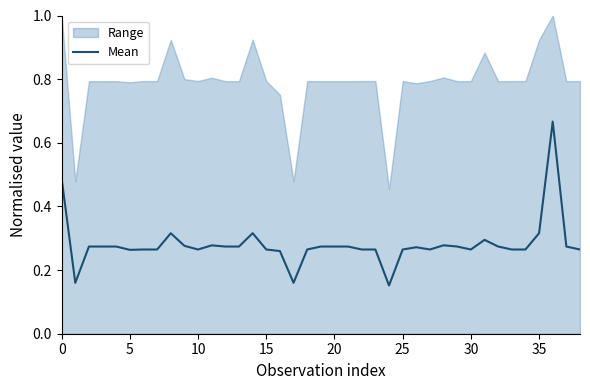

Reading left to right, extract all data points from this chart.

0.5	0.2	0.3	0.3	0.3	0.3	0.3	0.3	0.3	0.3	0.3	0.3	0.3	0.3	0.3	0.3	0.3	0.2	0.3	0.3	0.3	0.3	0.3	0.3	0.2	0.3	0.3	0.3	0.3	0.3	0.3	0.3	0.3	0.3	0.3	0.3	0.7	0.3	0.3